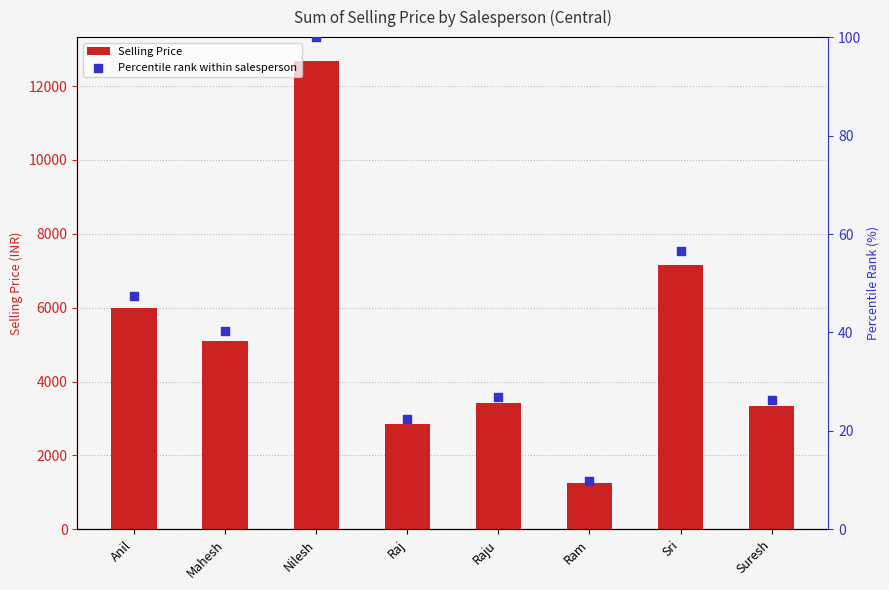

What are all the series names shown in the legend?

Selling Price, Percentile rank within salesperson